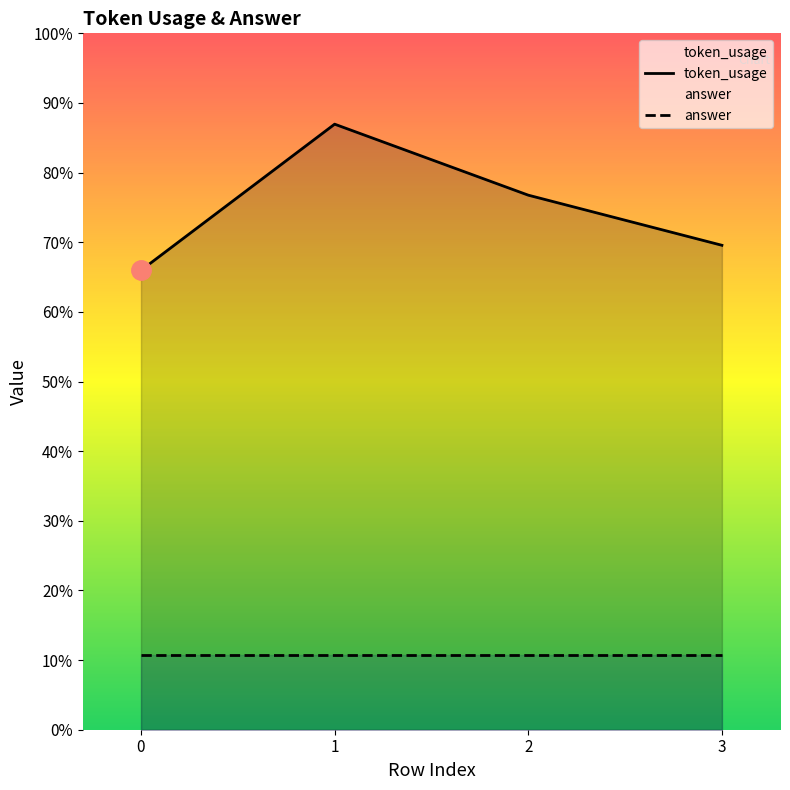

Reading left to right, transcribe all the data shown in this chart.

110	145	128	116